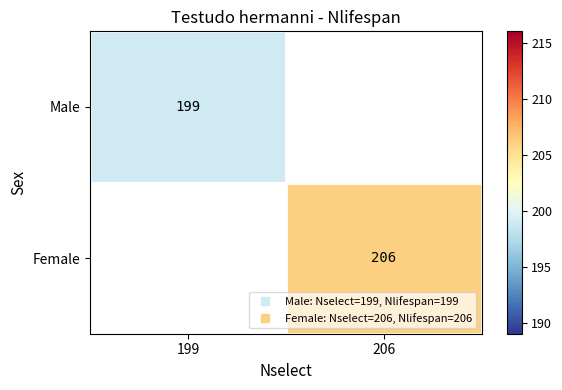

Rank the series by their maximum value, from highest to lowest.

Male, Female